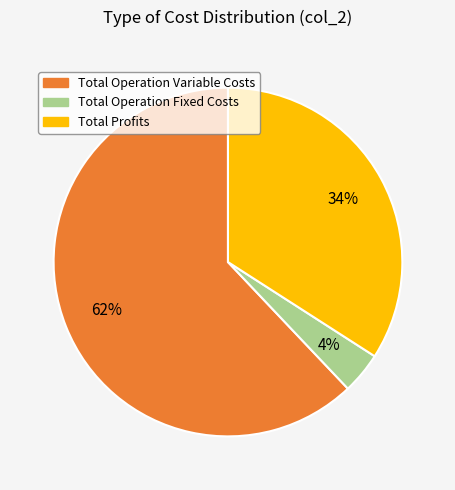

Does any single category account for the majority?

Yes